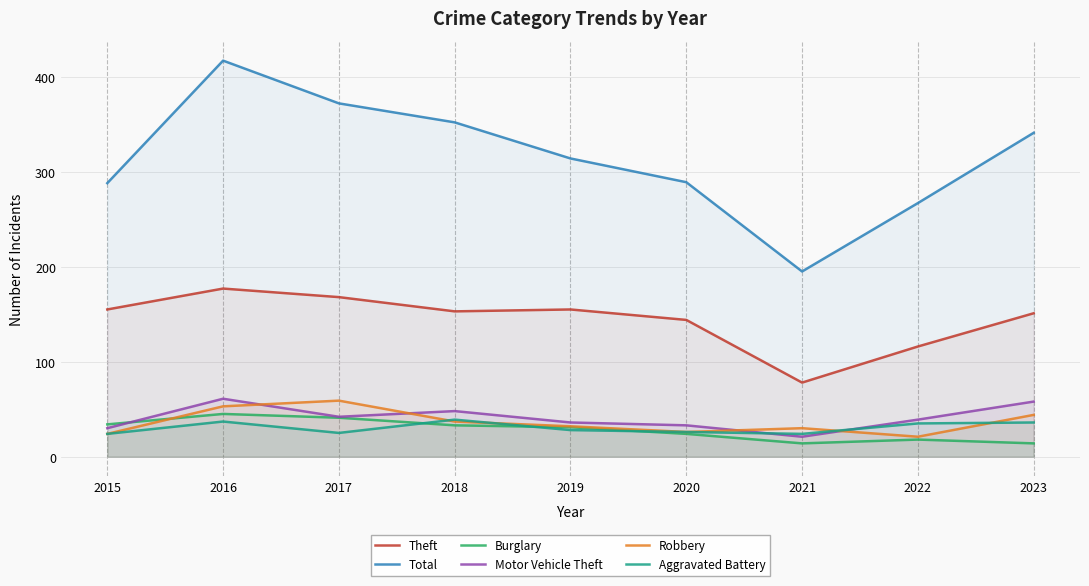

How many times do Aggravated Battery and Robbery cross each other?

4